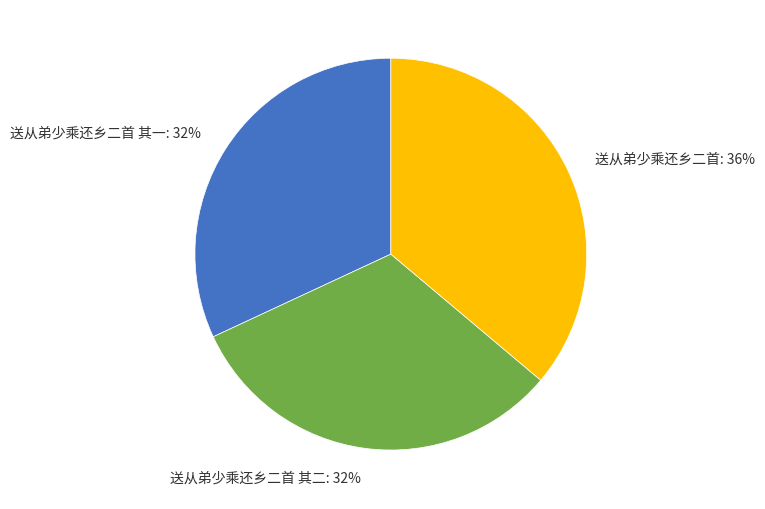

Is the sum of 送从弟少乘还乡二首 其一 and 送从弟少乘还乡二首 其二 greater than half?

Yes